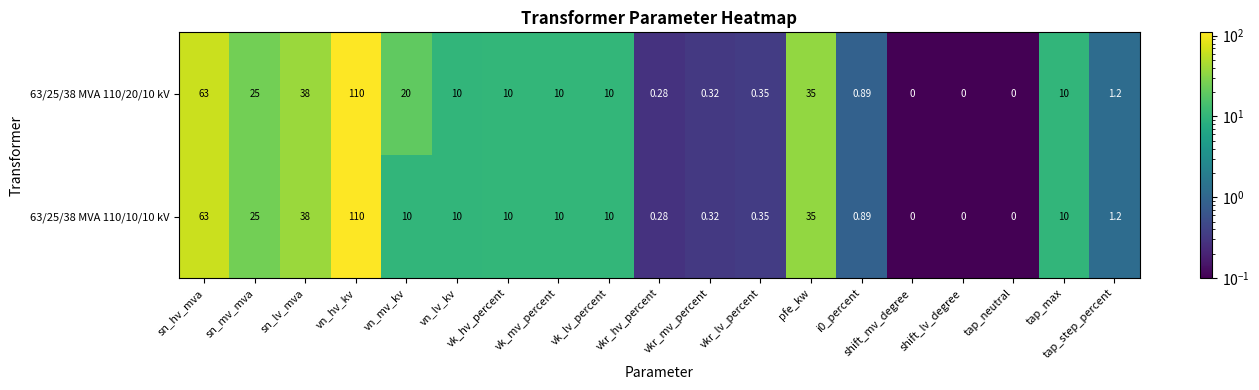

Where is 63/25/38 MVA 110/20/10 kV nearest to the value 55?

sn_hv_mva